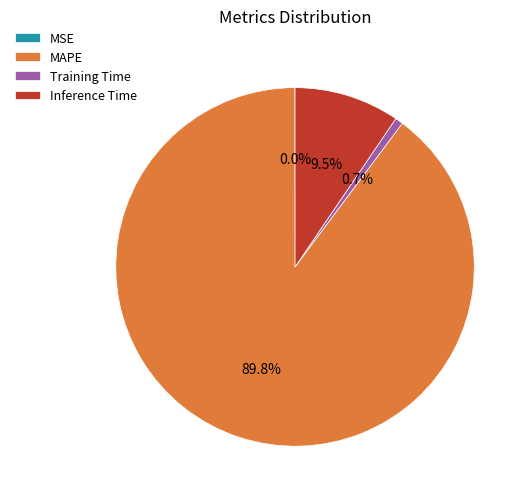

Which category has the biggest portion of the pie?

MAPE